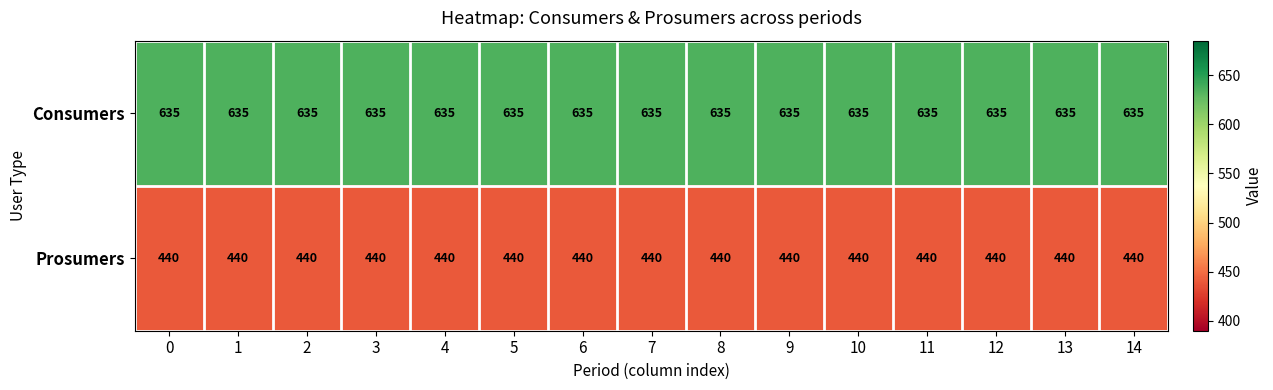

What is the minimum value for Consumers?

635